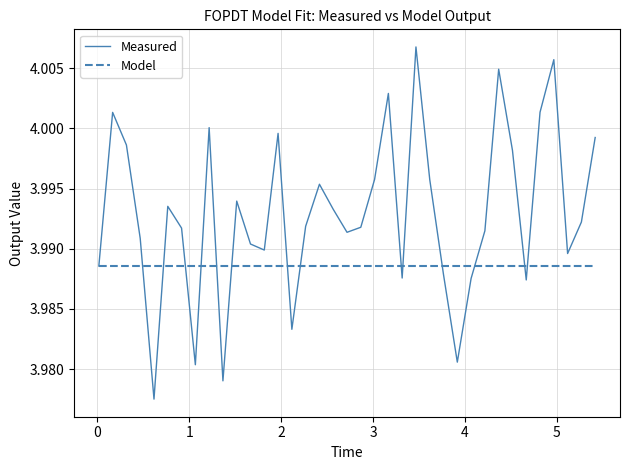

Which series has the widest spread of values?

Measured